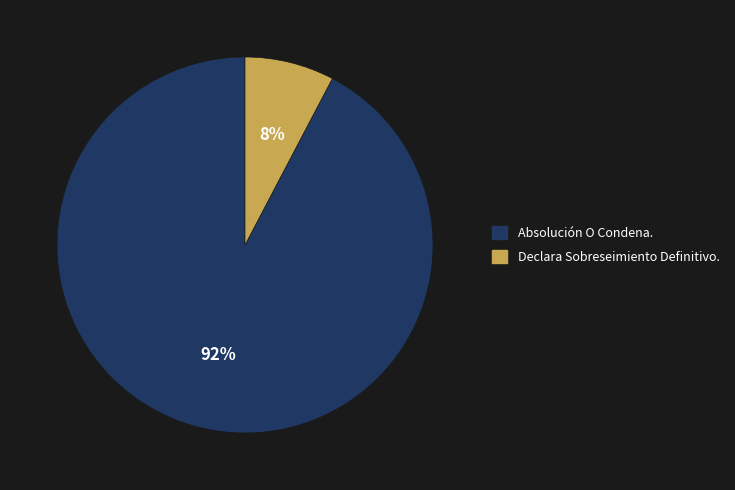

Is Absolución O Condena. the majority of the pie?

Yes